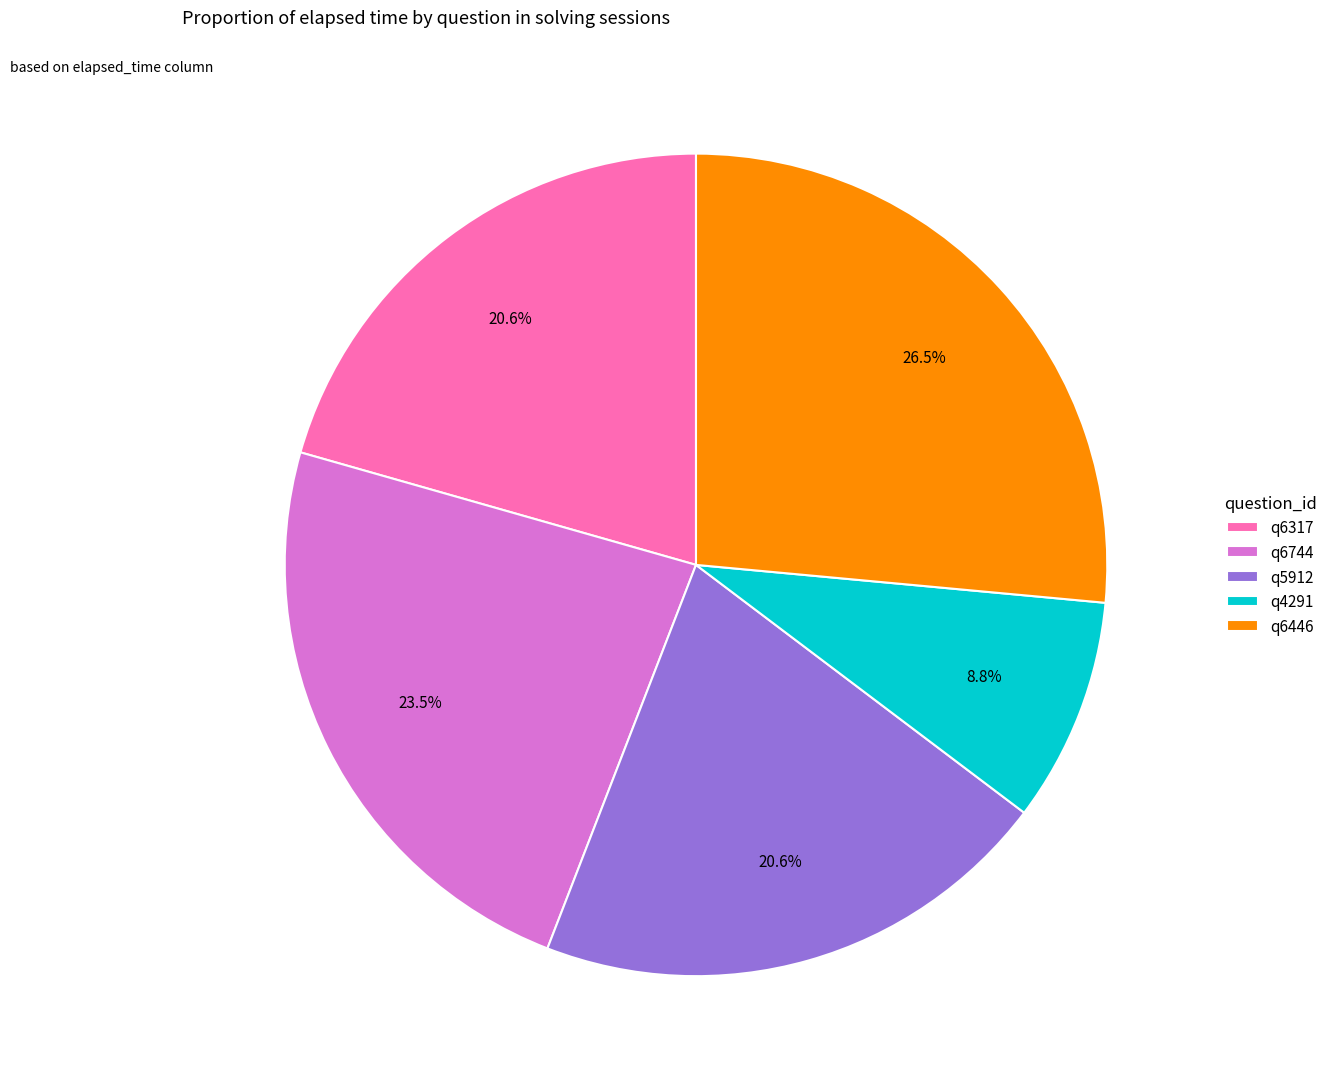

What portion of the pie excludes q4291?

91.2%